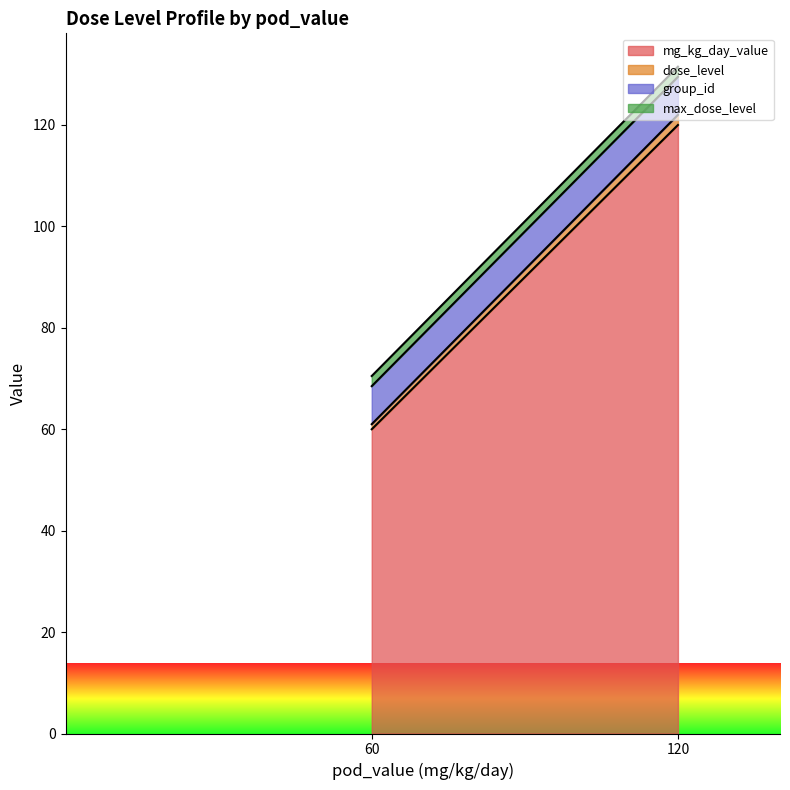

What is the approximate value of group_id at 60?

6